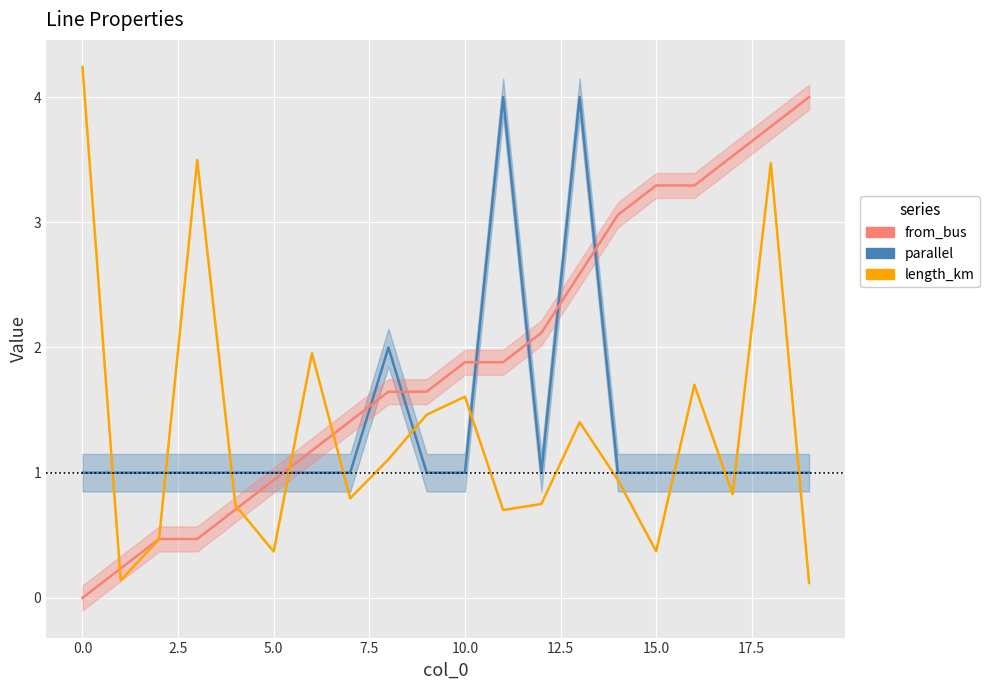

Rank the series by their maximum value, from lowest to highest.

parallel, from_bus, length_km